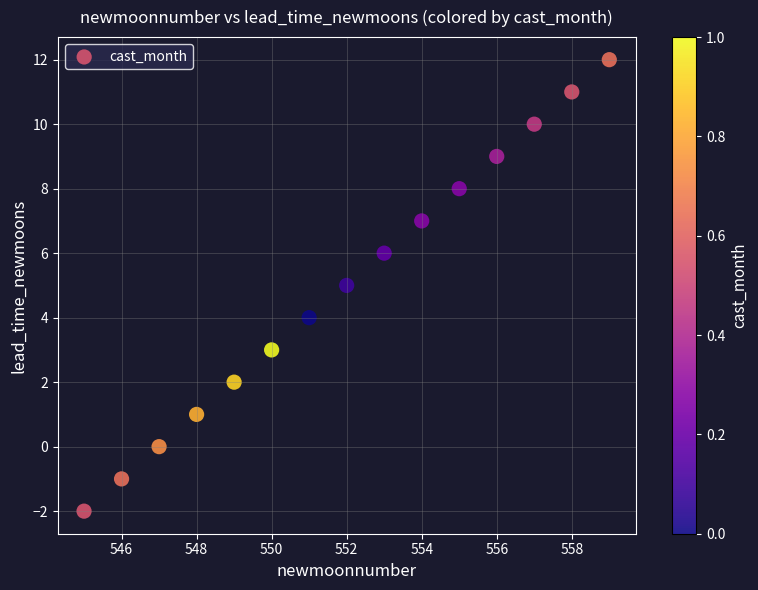

What is the range of X values (max minus min)?

14